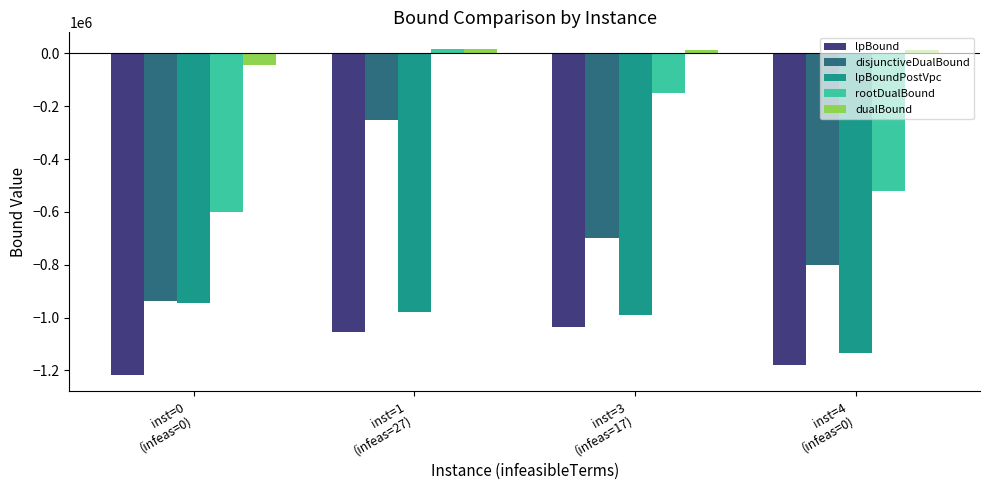

What is the label of the 4th bar from the left?

inst=4
(infeas=0)